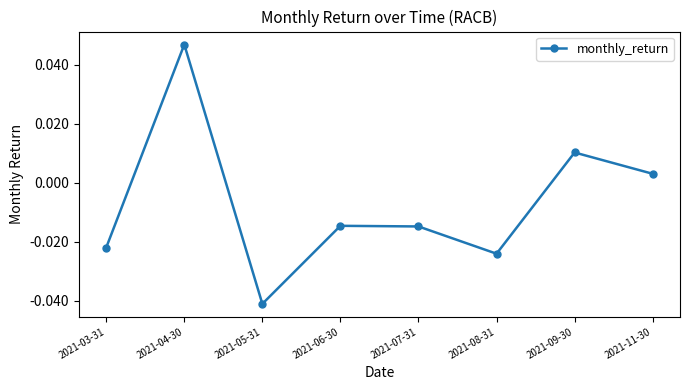

Where is the first local maximum?

2021-04-30